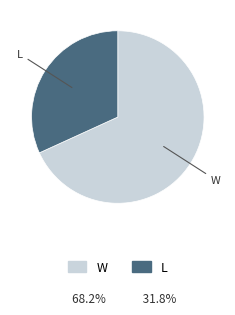

Which has a higher value, W or L?

W